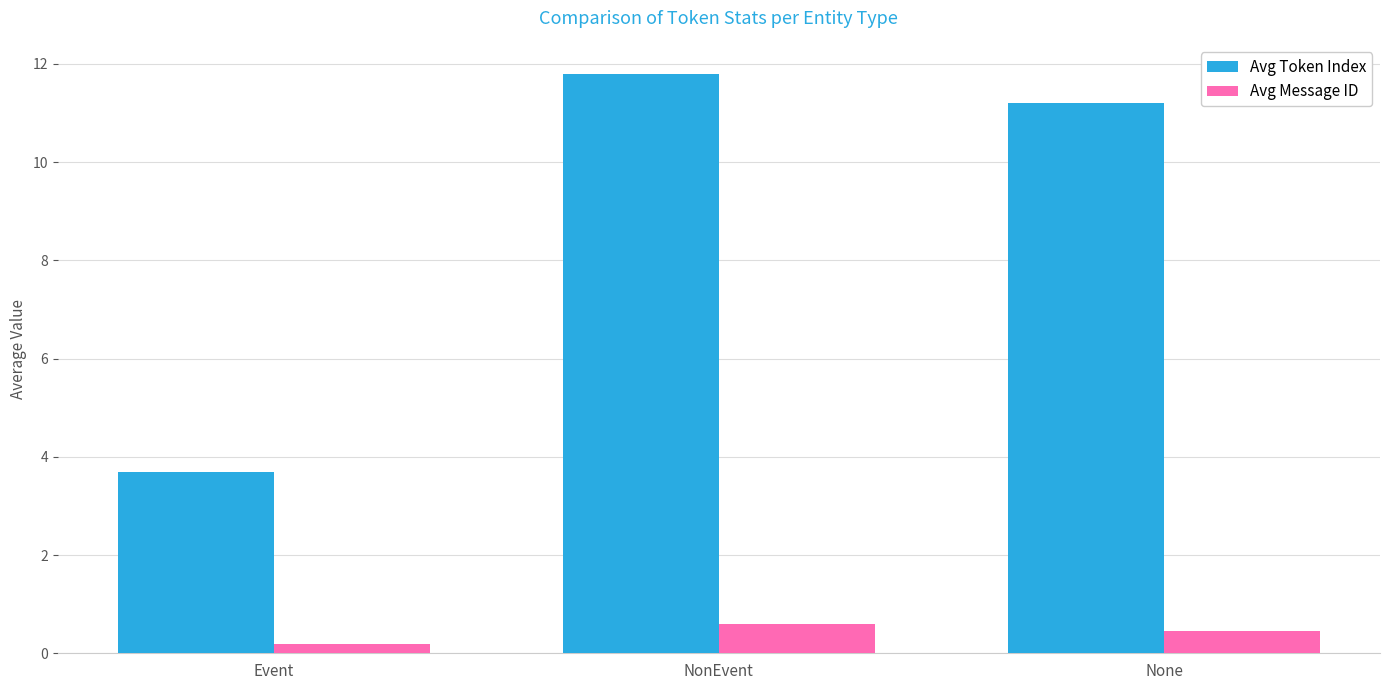

At which label is Avg Token Index closest to 7?

Event